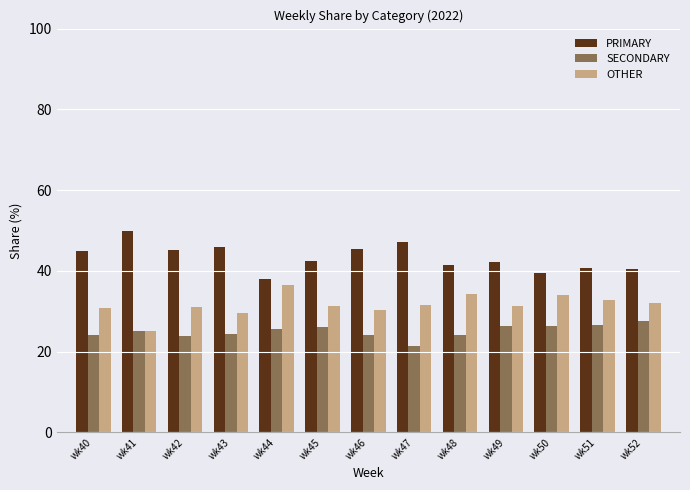

The value of PRIMARY at wk46 is 77.6. True or false?

False